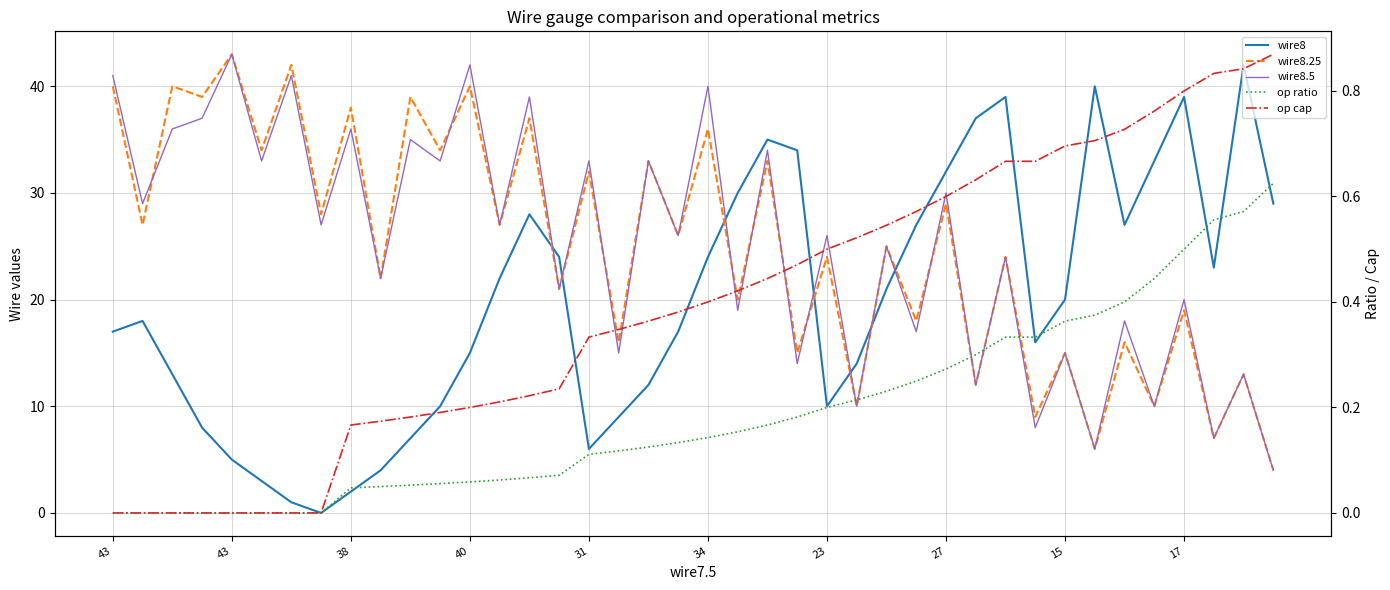

How many lines are shown in the chart?

5